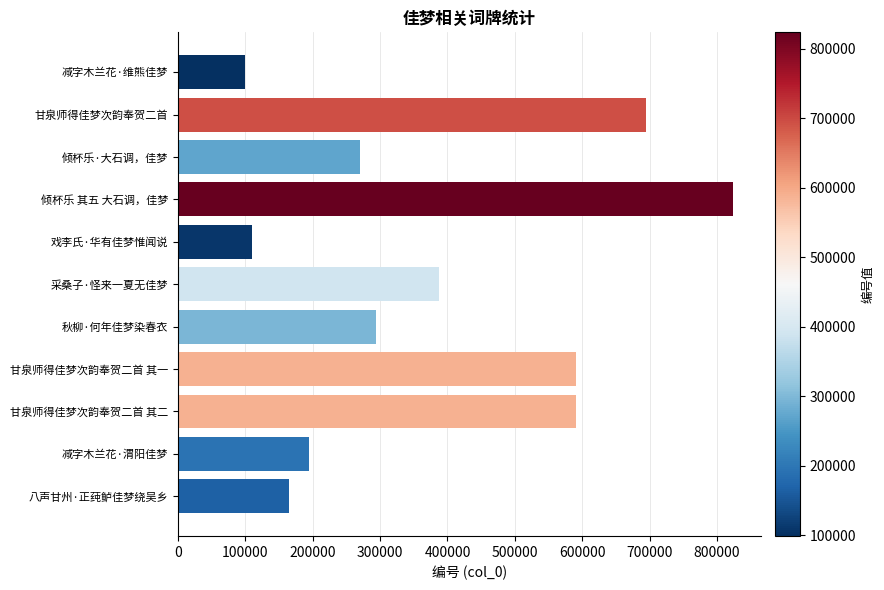

What is the average value?

383618